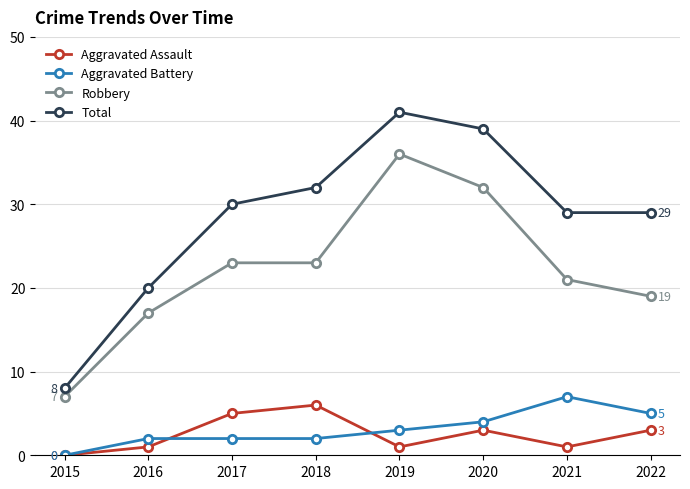

The Robbery series shows 37 at 2018. True or false?

False